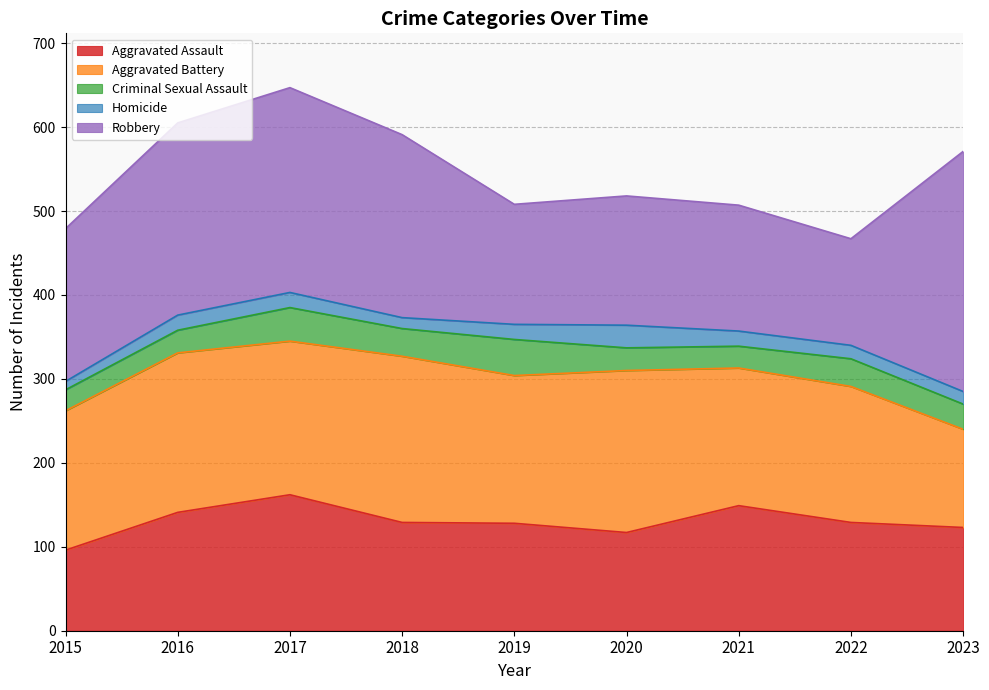

List the labels in order of Aggravated Battery value, smallest first.

2023, 2022, 2021, 2015, 2019, 2017, 2016, 2020, 2018